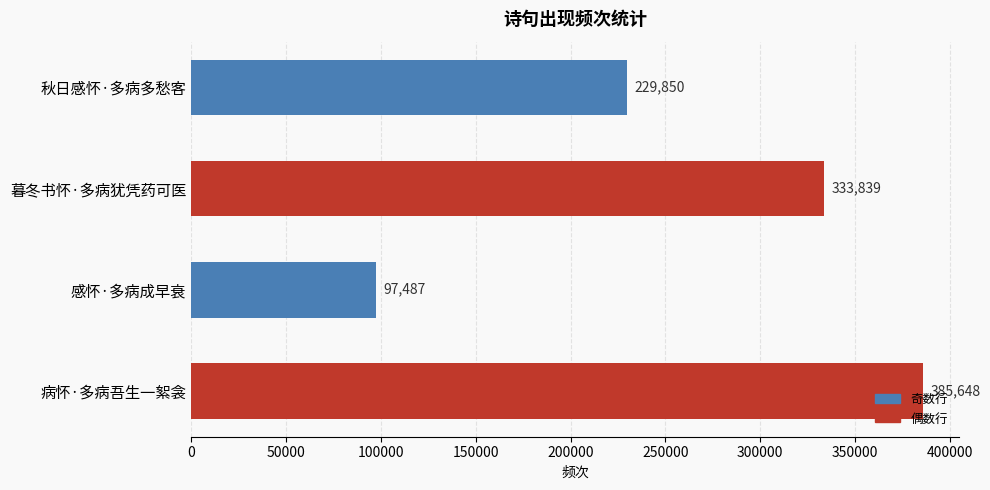

How many bars are there in total?

4